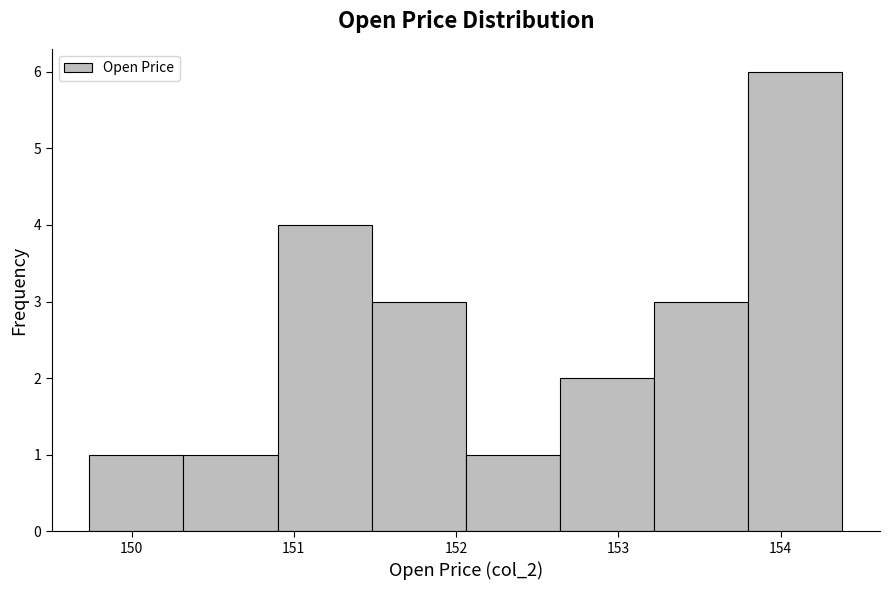

Which range on the x-axis has the tallest bar?

153.80 to 154.38